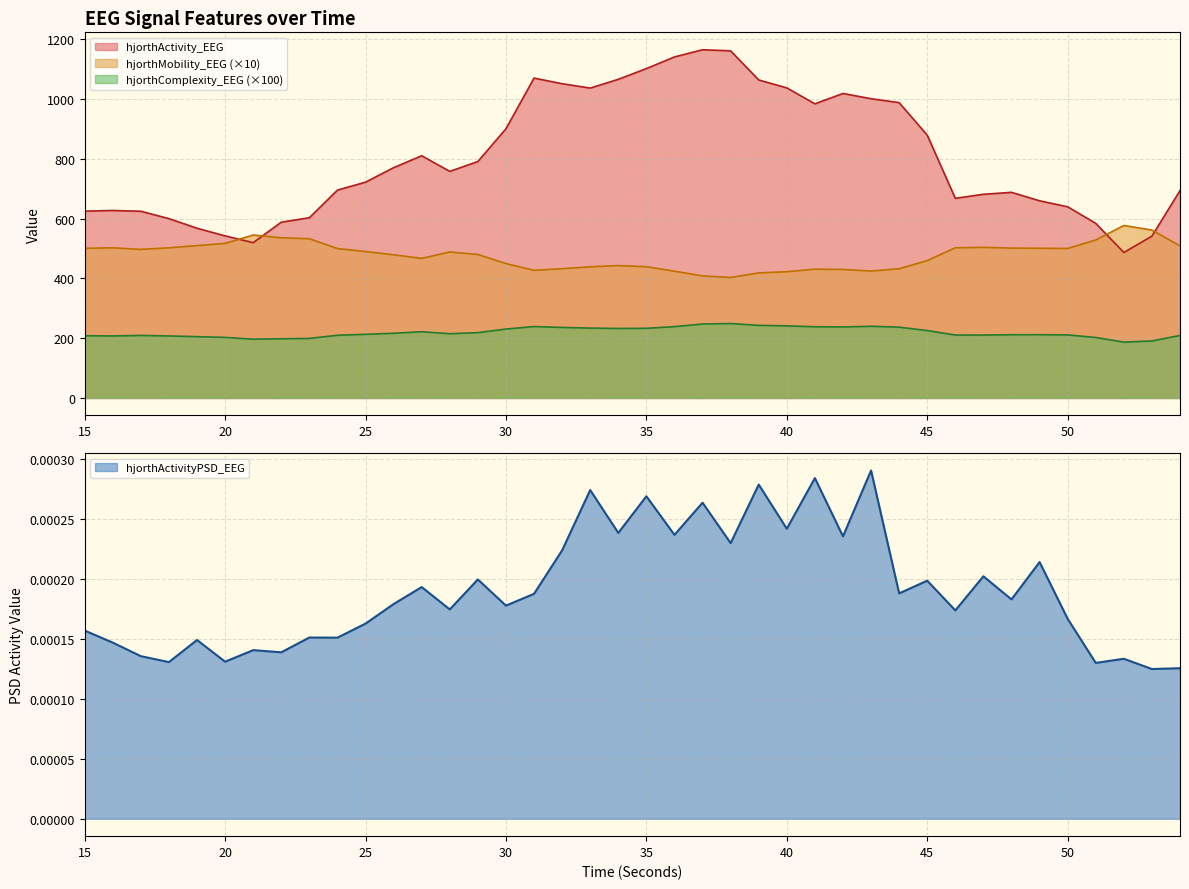

True or false: hjorthActivity_EEG and hjorthActivityPSD_EEG cross at least once.

False